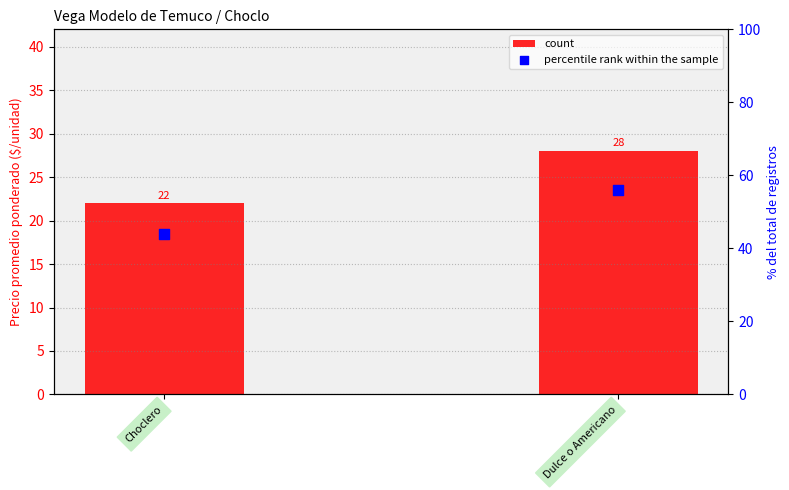

Which series contains the highest Y value?

percentile rank within the sample